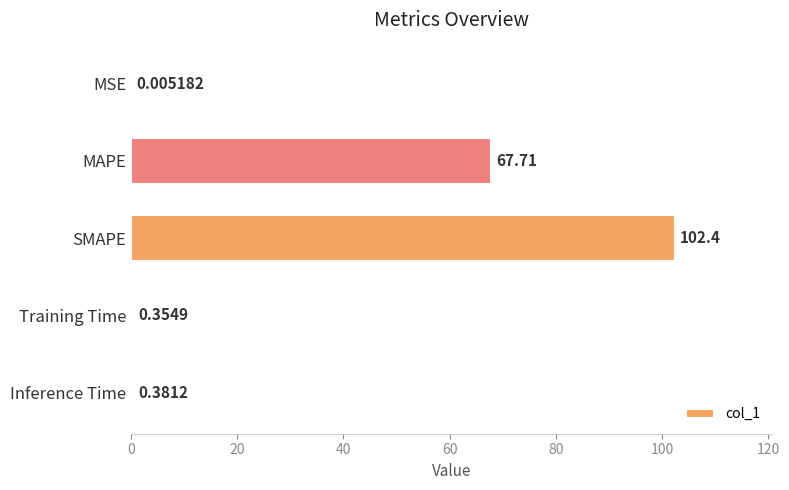

Which label corresponds to the largest value in the chart?

SMAPE